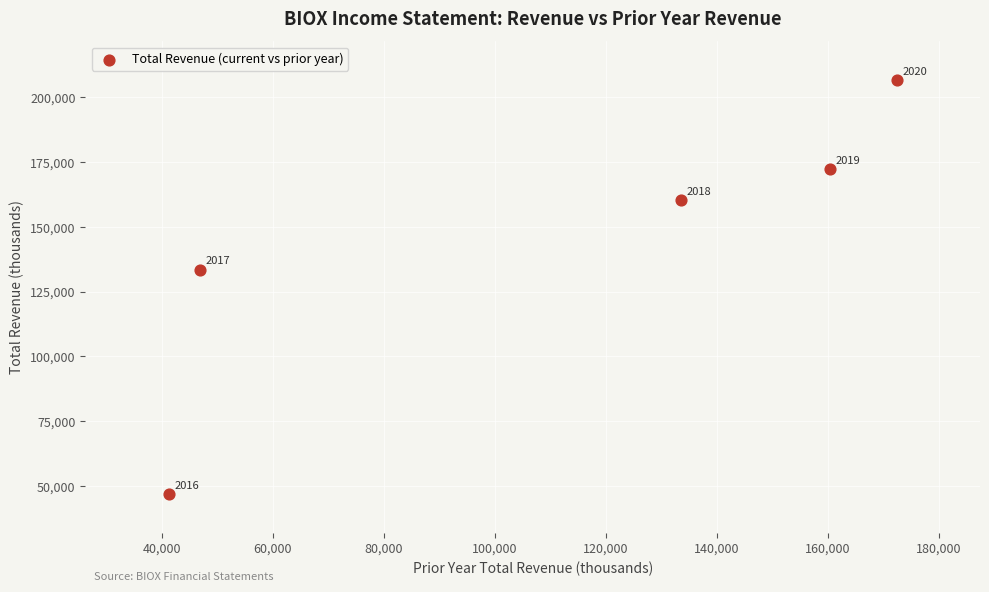

What Y value in the scatter plot is closest to 126800?

133500